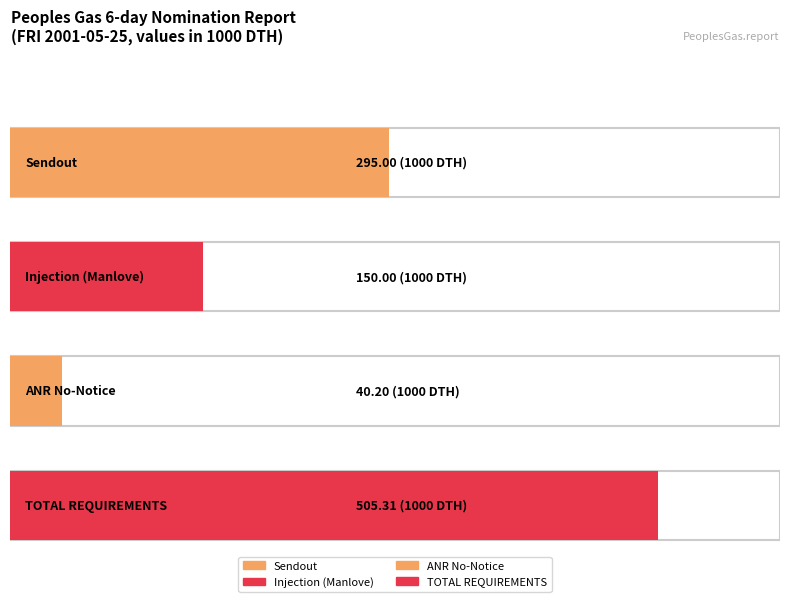

What are all the series names shown in the legend?

Sendout, Injection (Manlove), ANR No-Notice, TOTAL REQUIREMENTS